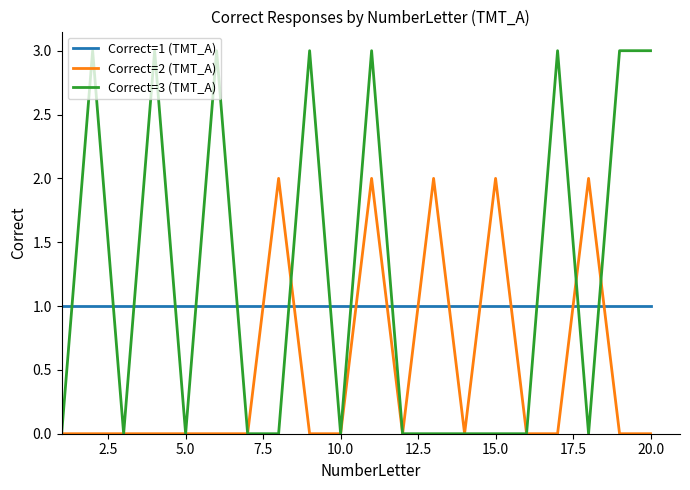

Count the Correct=2 (TMT_A) values in the range 0 to 2.

20